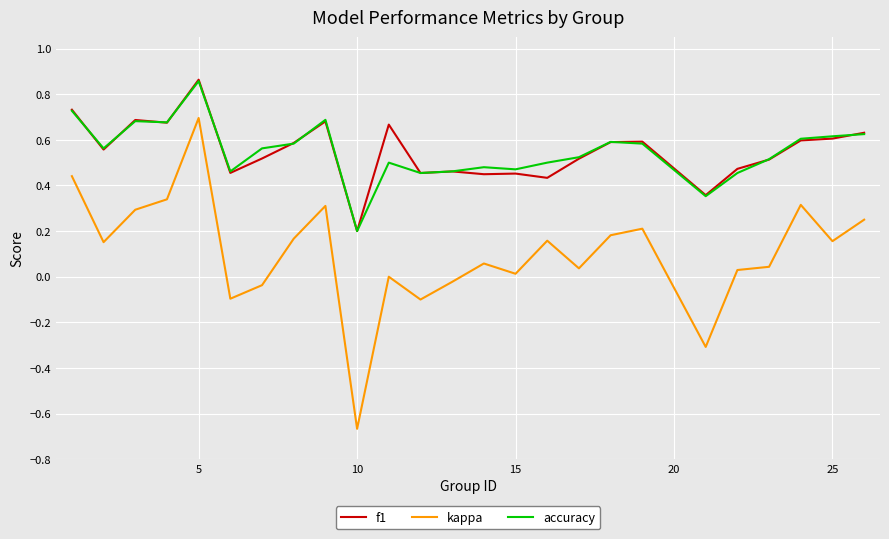

Which series has the widest spread of values?

kappa